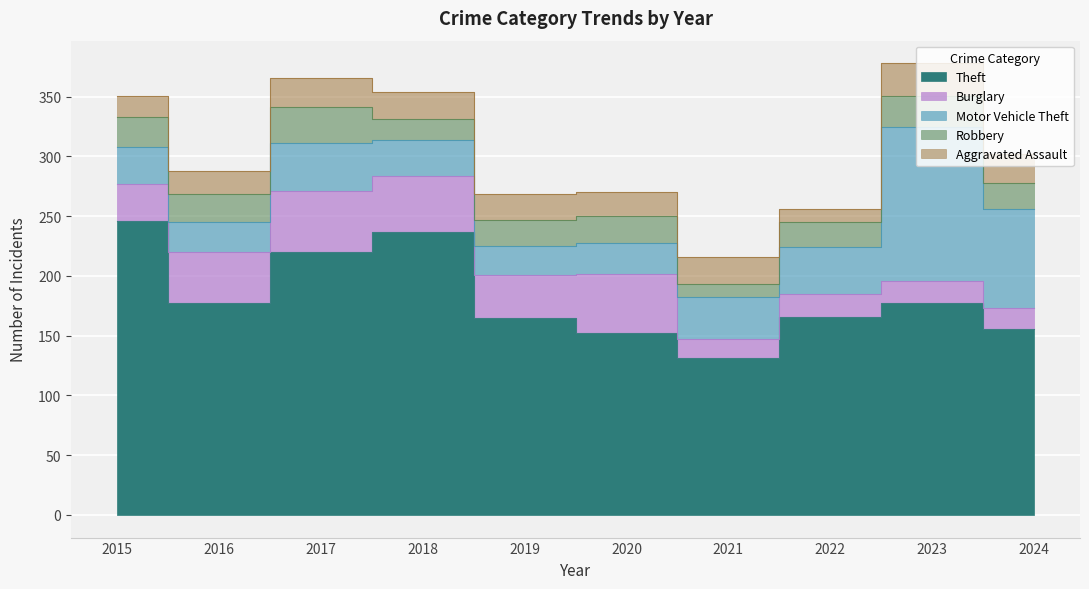

Reading left to right, list all the values displayed in this chart.

Theft: 246	177	220	237	165	152	131	166	177	156
Burglary: 31	43	51	47	36	50	16	19	19	17
Motor Vehicle Theft: 31	25	40	30	24	26	35	39	129	83
Robbery: 25	24	30	17	22	22	11	21	26	22
Aggravated Assault: 18	19	25	23	22	20	23	11	27	24